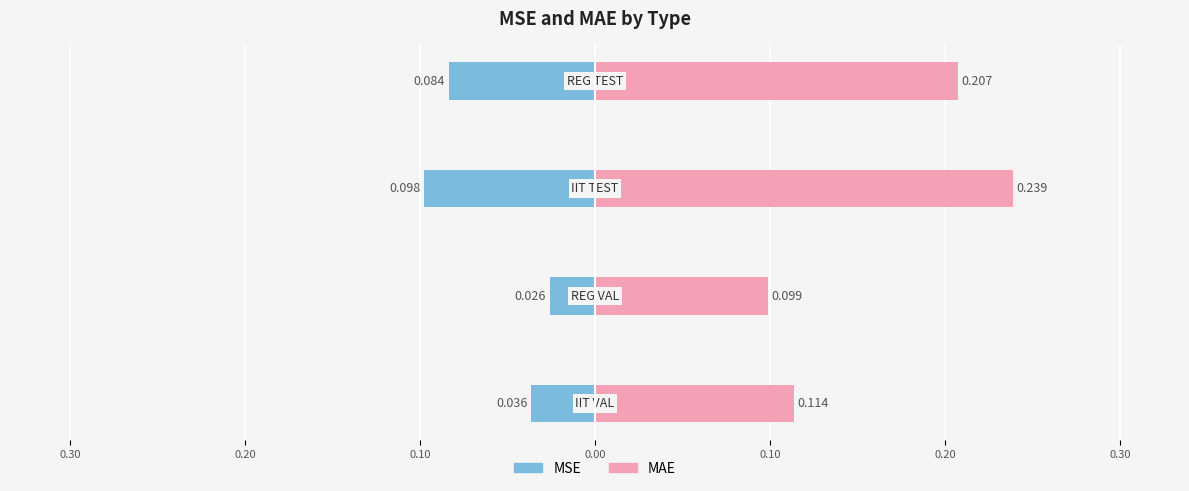

List the series in order of their overall mean, highest first.

MAE, MSE